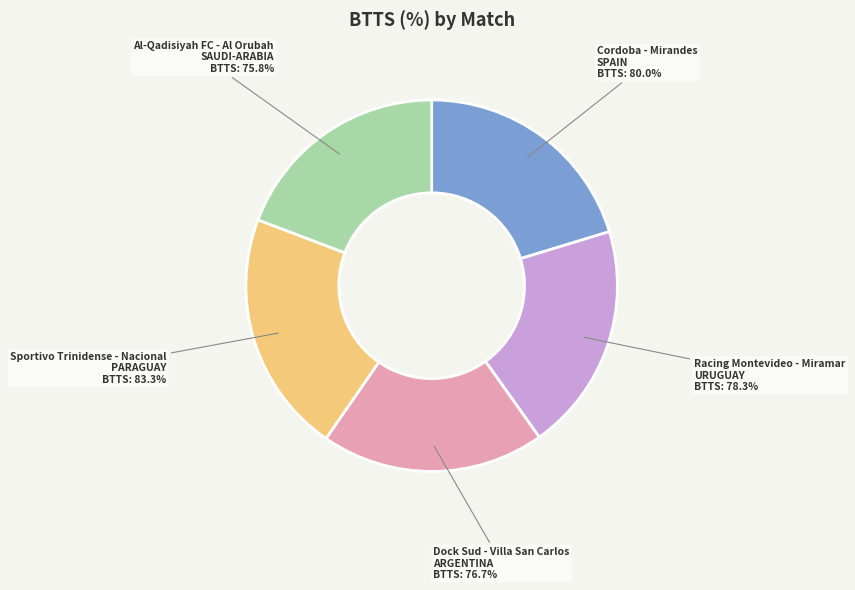

Which slice is the smallest?

Al-Qadisiyah FC - Al Orubah
(SAUDI-ARABIA)